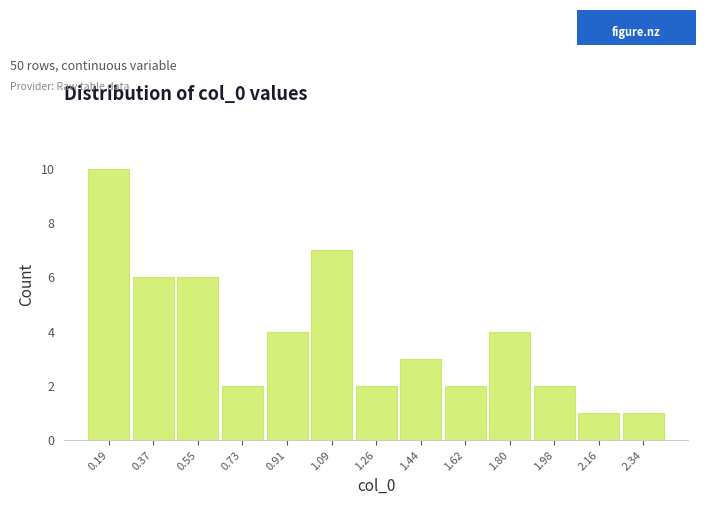

Reading left to right, transcribe all the data shown in this chart.

0.19=10	0.37=6	0.55=6	0.73=2	0.91=4	1.09=7	1.26=2	1.44=3	1.62=2	1.80=4	1.98=2	2.16=1	2.34=1